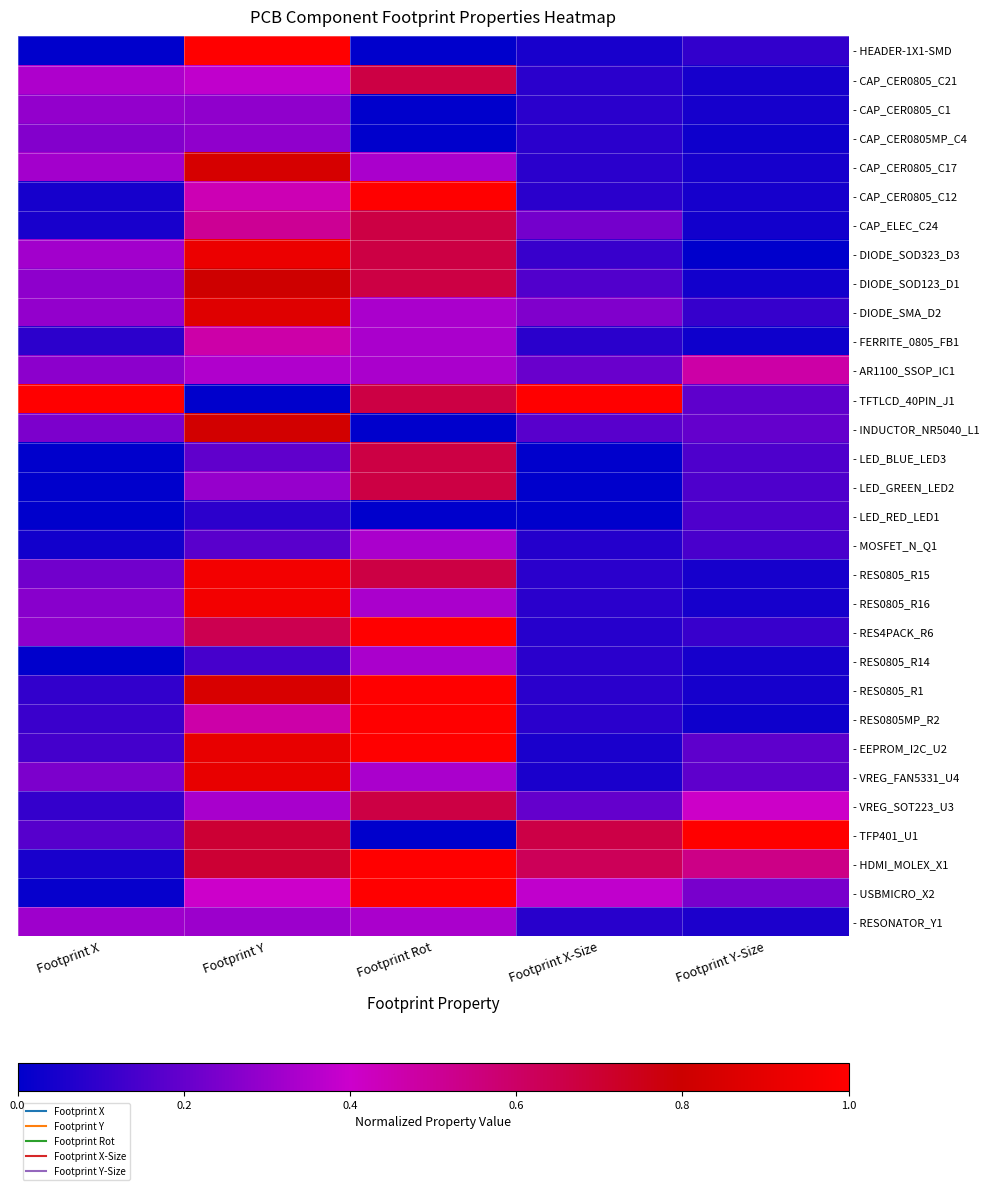

Between Footprint Rot and Footprint X-Size, which is larger?

Footprint X-Size